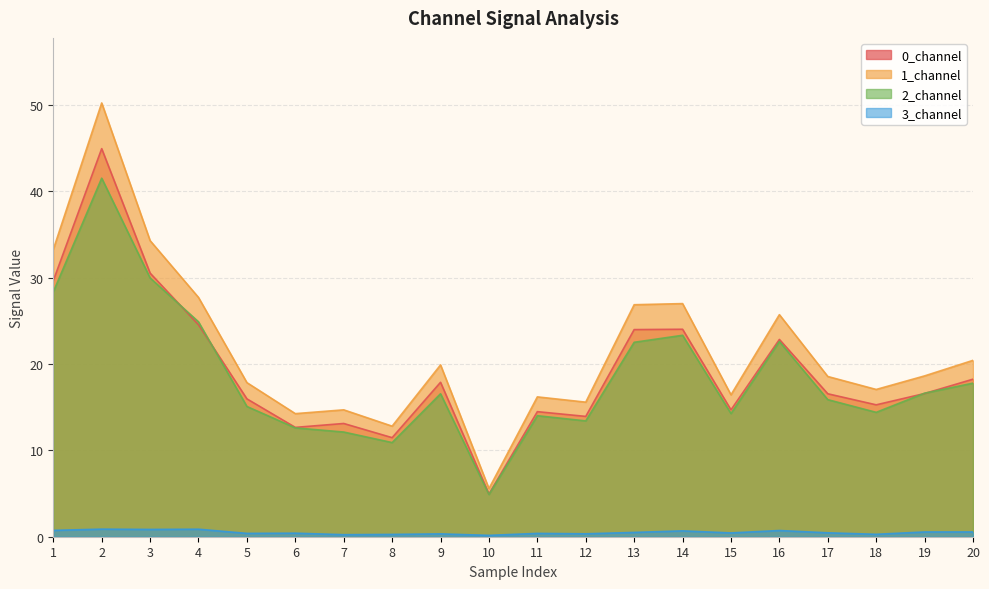

Count the number of data series in this chart.

4